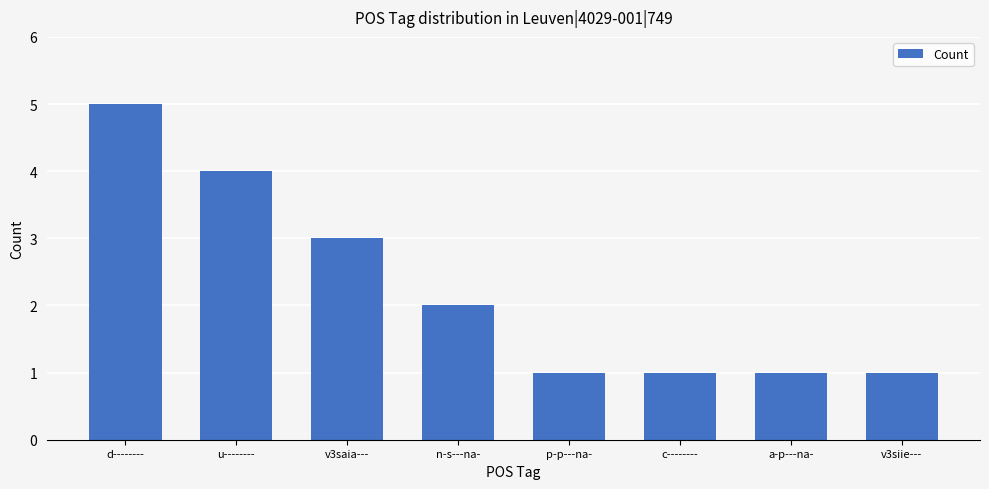

Are the bars horizontal?

No